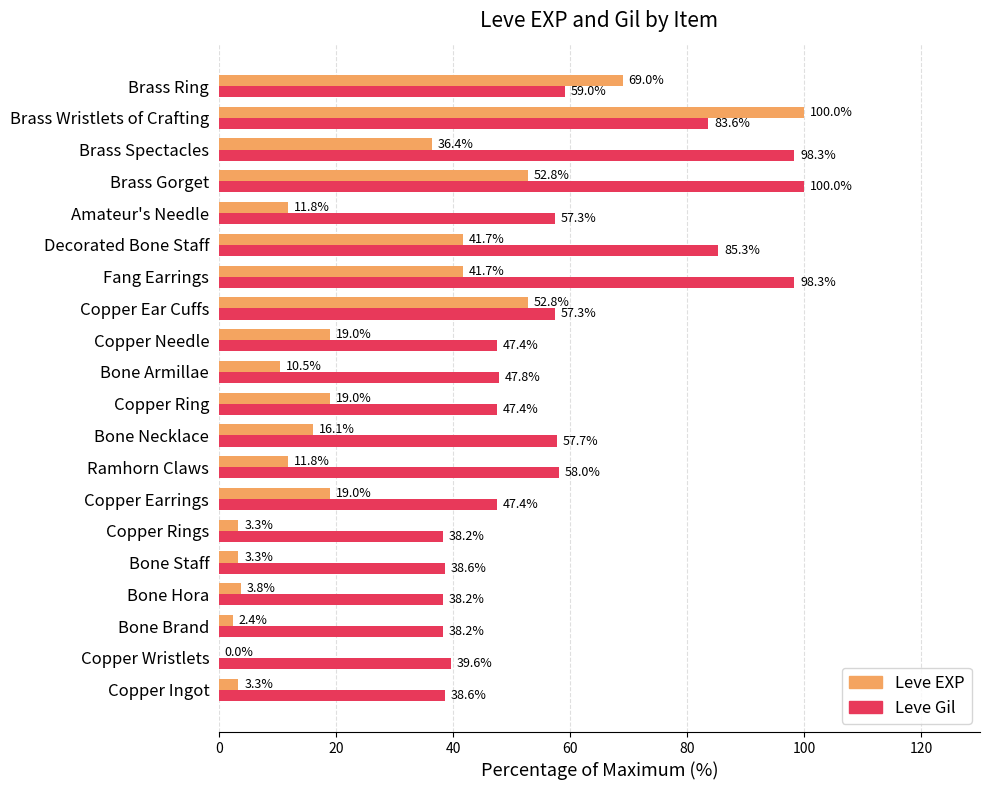

The value of Leve EXP at Copper Wristlets is 0.0. True or false?

True